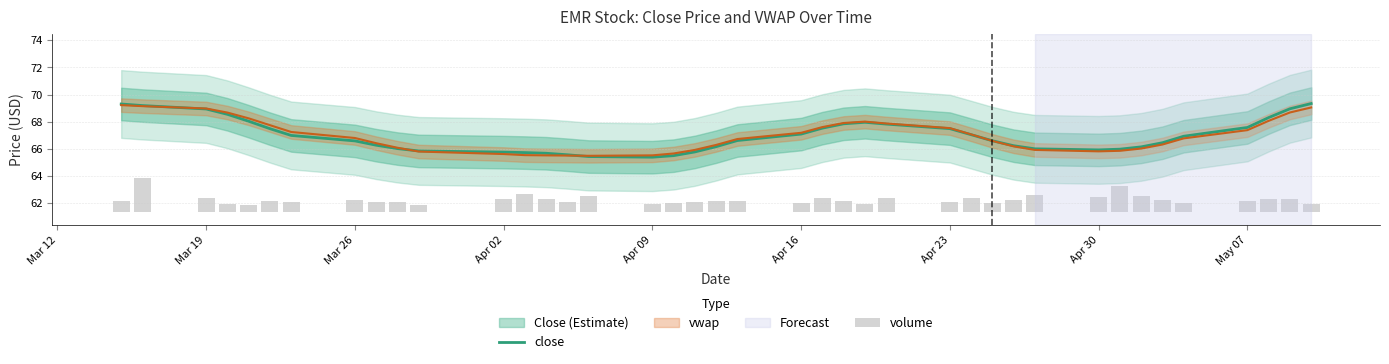

The close series shows 67.6 at May 07. True or false?

True